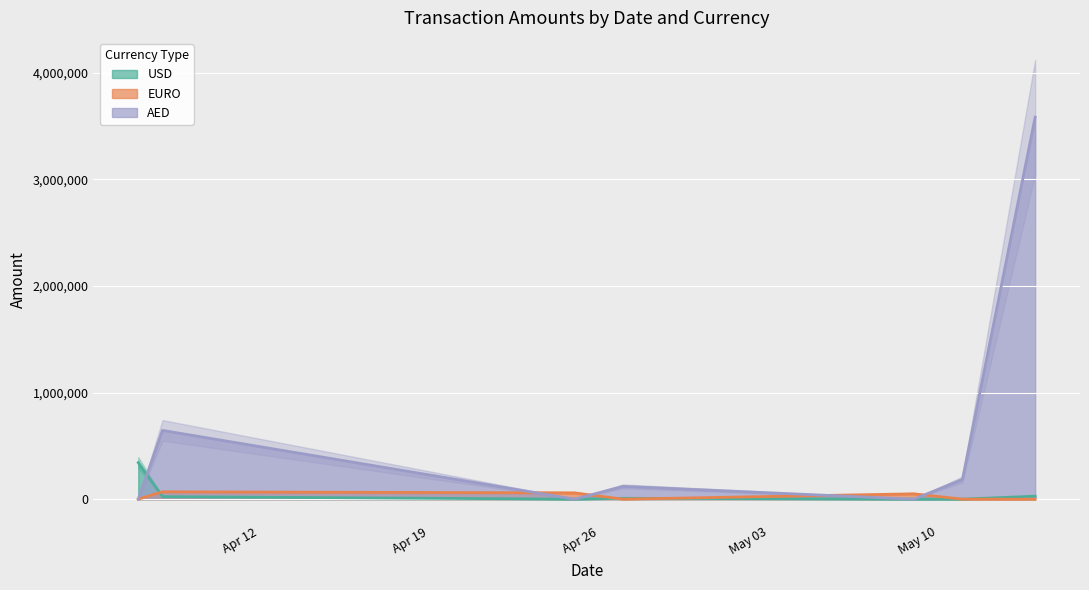

After their last crossing, which series has the higher values: USD or AED?

AED